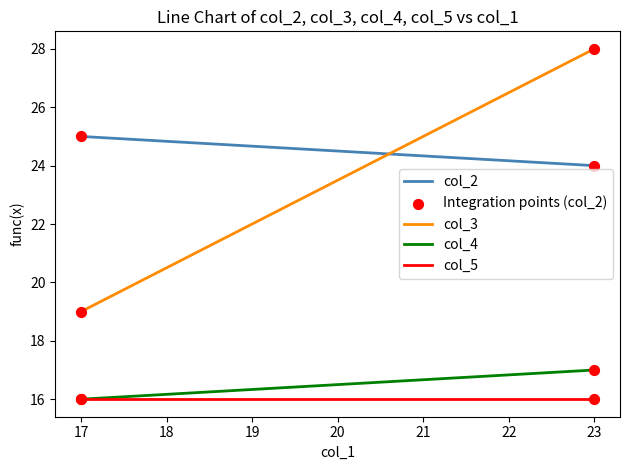

At how many categories does at least one series exceed 20?

2